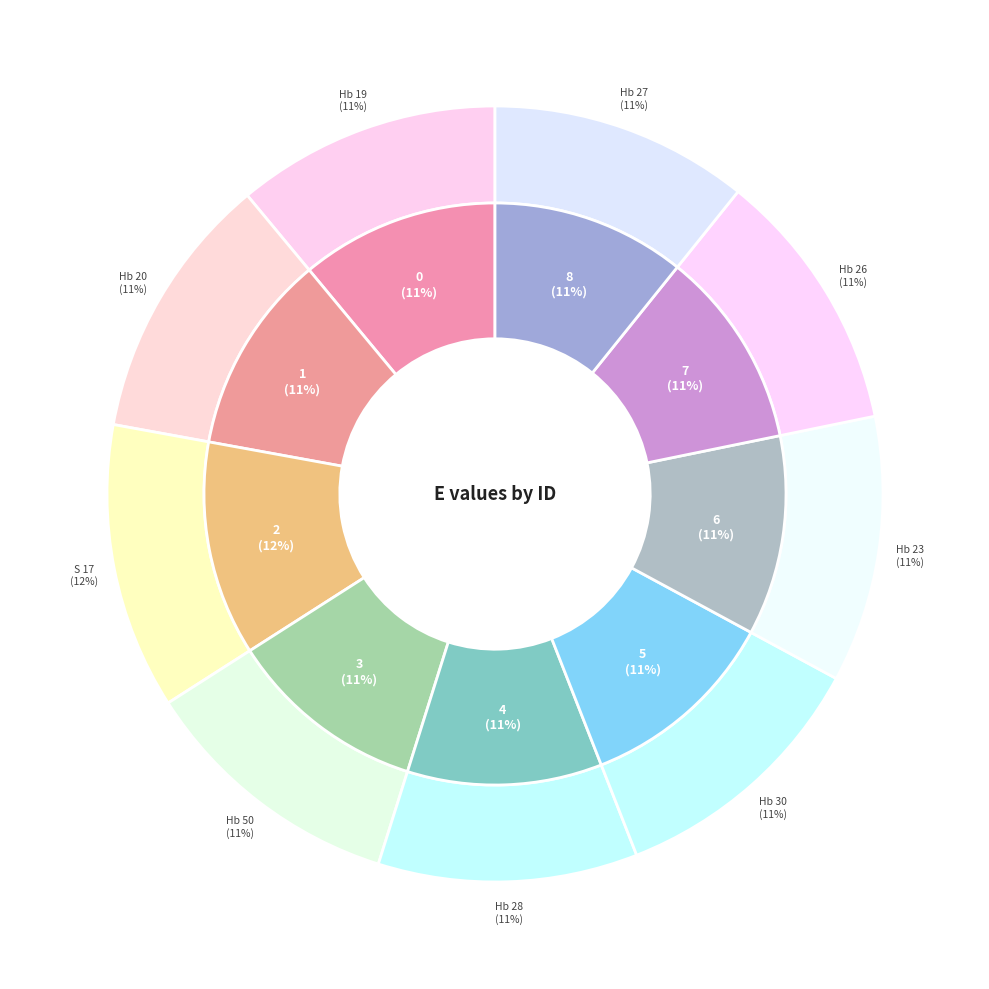

Rank the categories by value from highest to lowest.

S 17, Hb 30, Hb 20, Hb 23, Hb 50, Hb 19, Hb 26, Hb 28, Hb 27